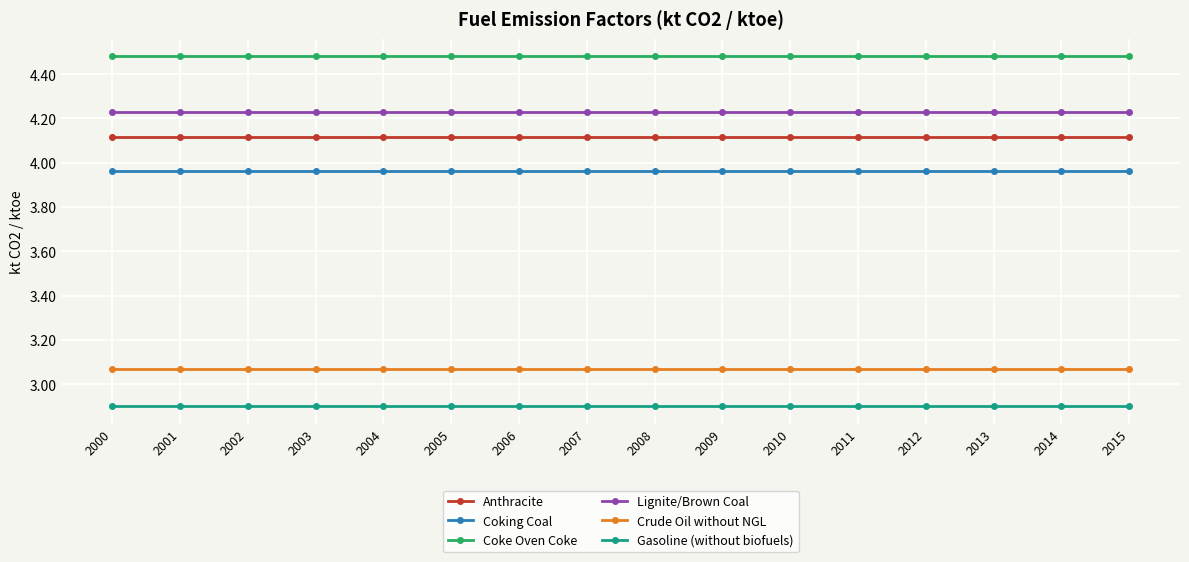

What is the maximum value for Anthracite?

4.1